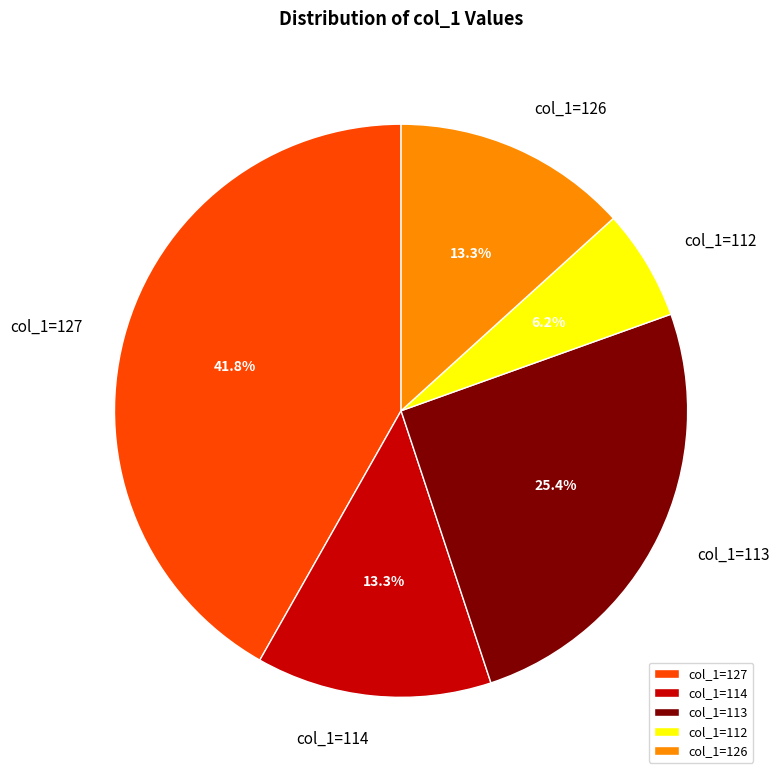

Which has a higher value, col_1=126 or col_1=113?

col_1=113